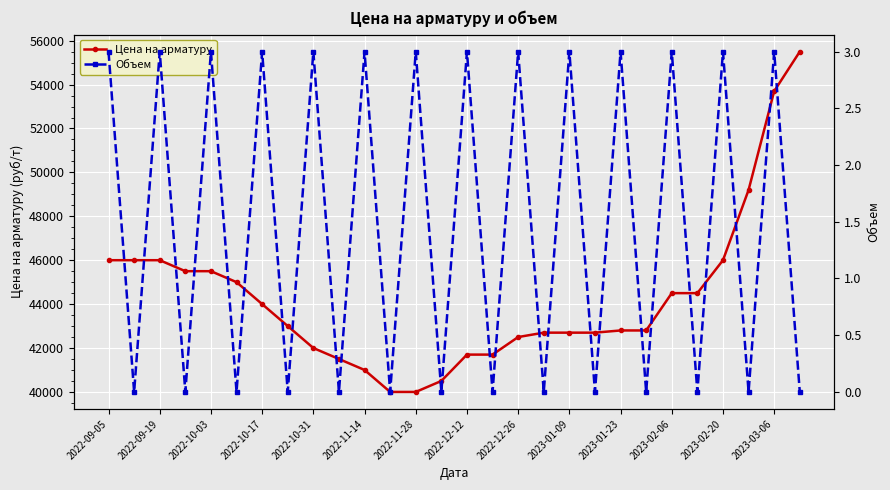

Read the Цена на арматуру value at 2023-03-06, to the nearest 50.

53700